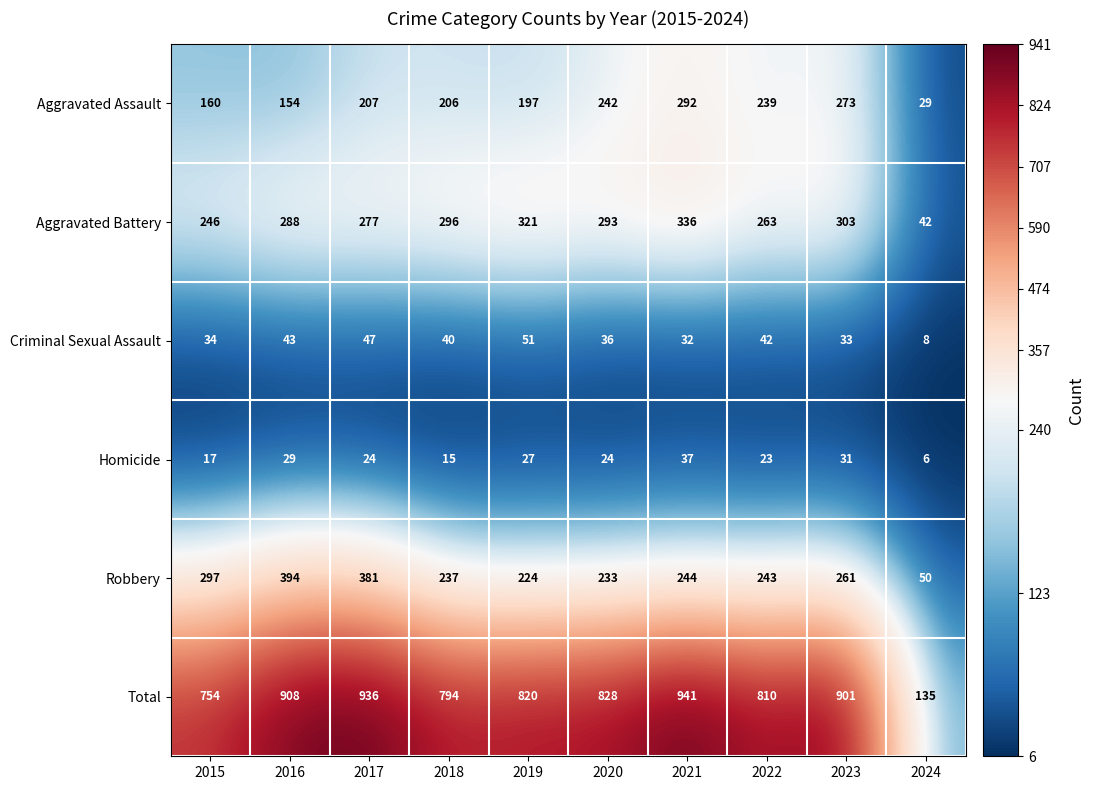

At how many categories does at least one series exceed 920?

2